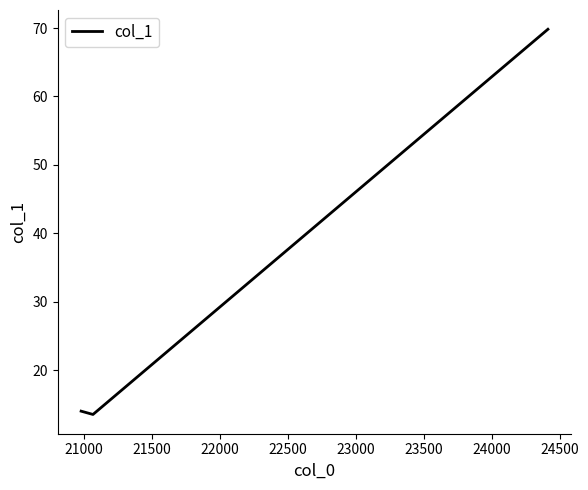

What is the smallest value displayed?

13.5